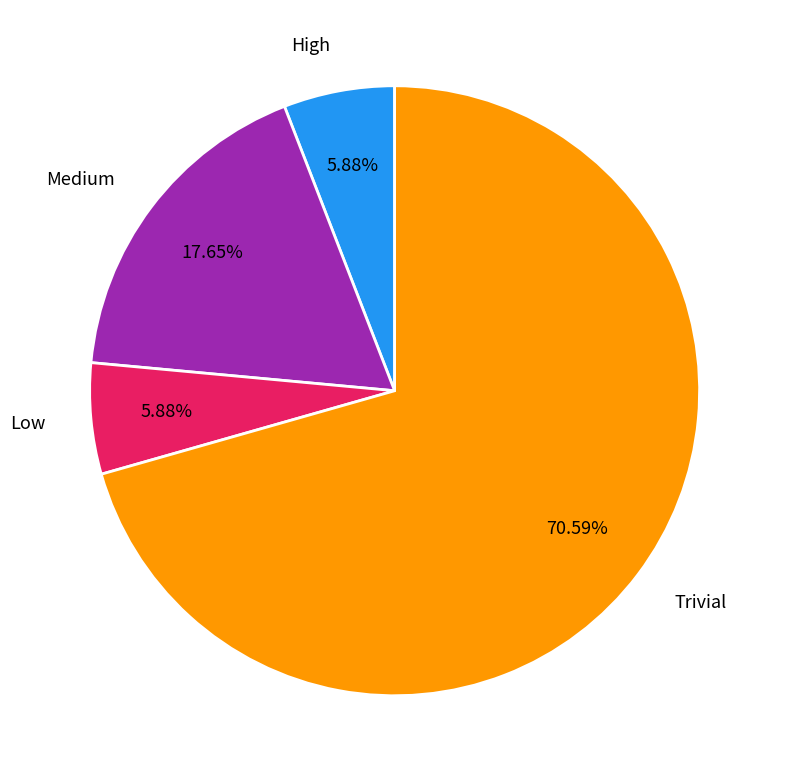

True or false: Low accounts for 13% of the total.

False